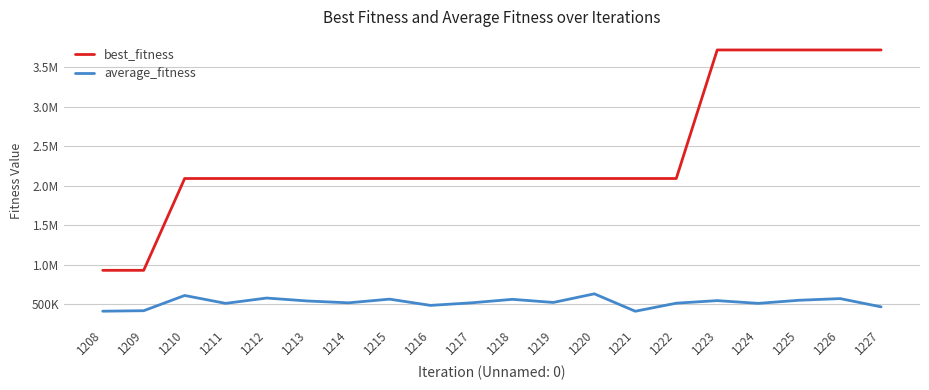

What is the value of the average_fitness point at the 1st from the left?

412389.9